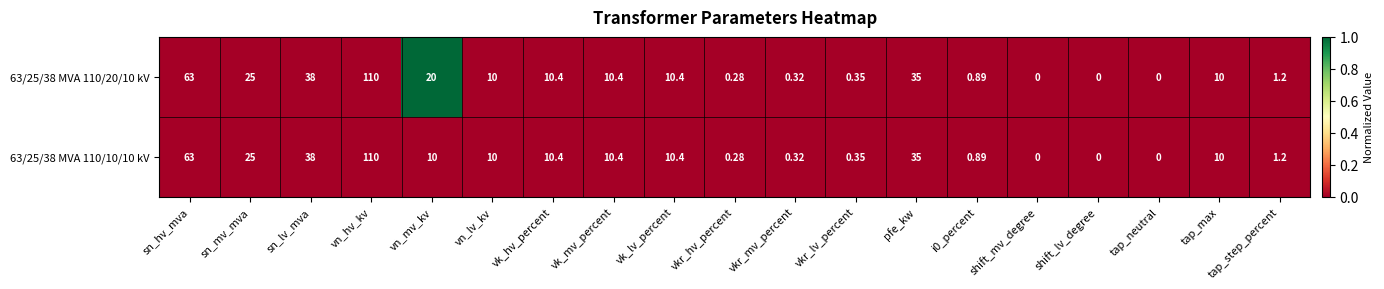

Is the value of 63/25/38 MVA 110/20/10 kV at vn_lv_kv greater than the value of 63/25/38 MVA 110/10/10 kV at i0_percent?

Yes